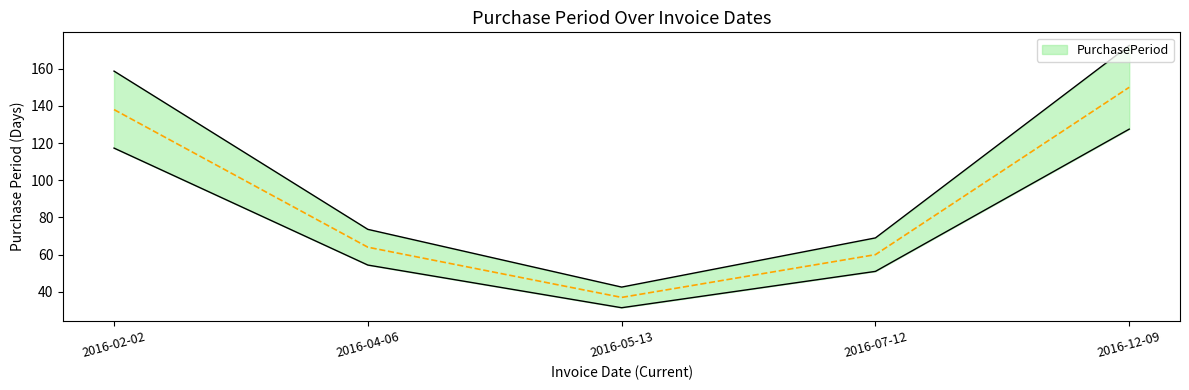

What is the difference between the values at 2016-05-13 and 2016-07-12?

26.5